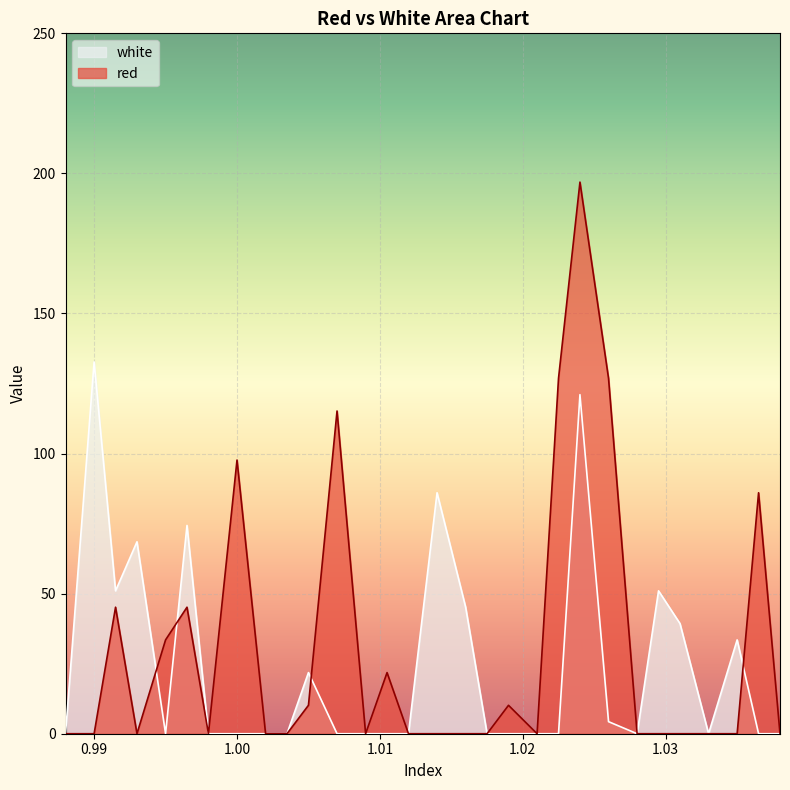

What is the total value across all series at 0.995?

33.5